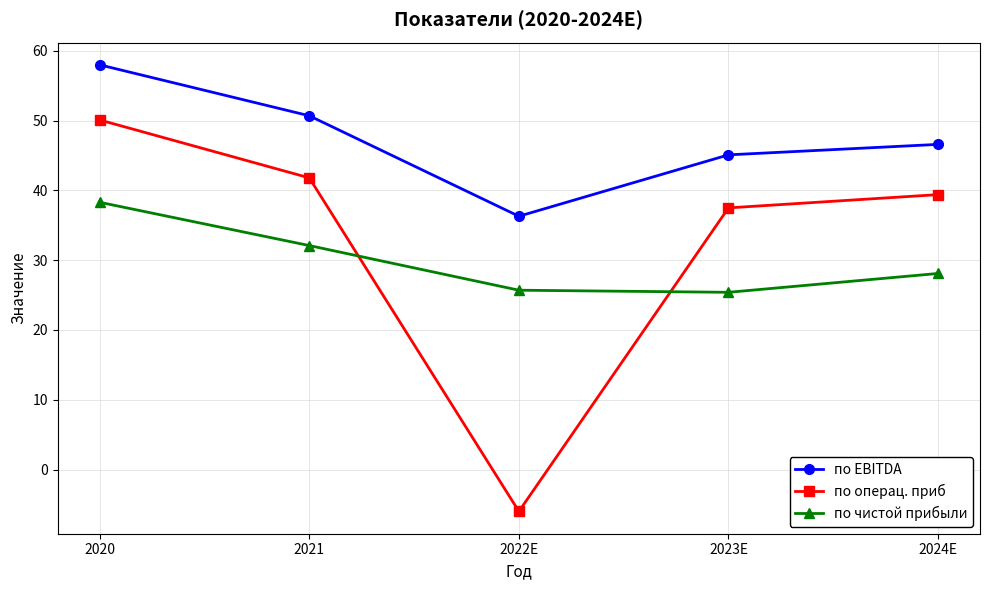

How many values in the по EBITDA series exceed 46?

3